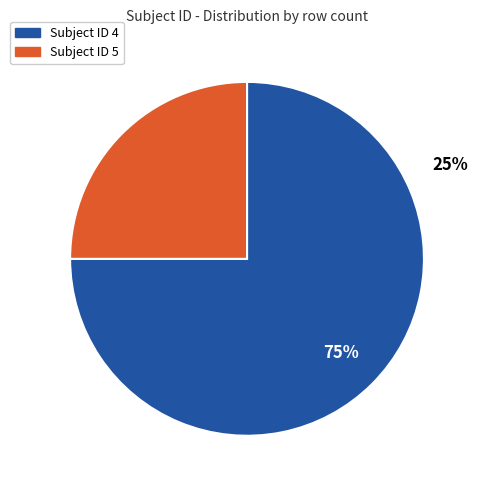

What is the largest slice in the pie chart?

4